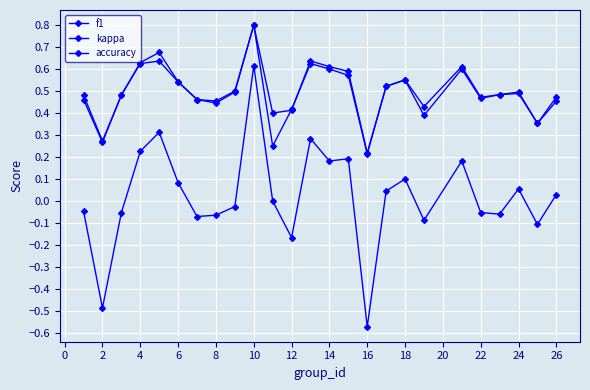

How many lines are shown in the chart?

3